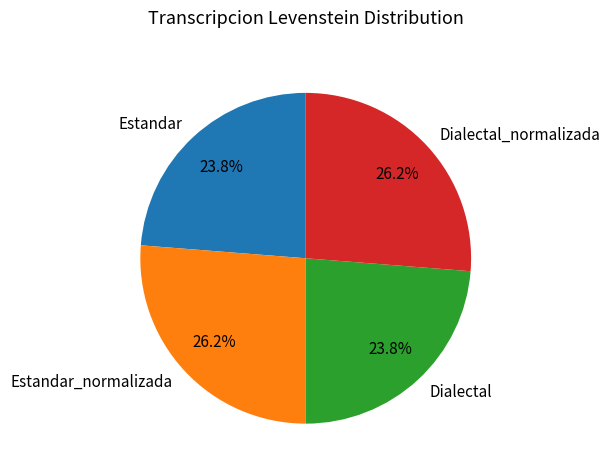

Which has a higher value, Estandar or Estandar_normalizada?

Estandar_normalizada